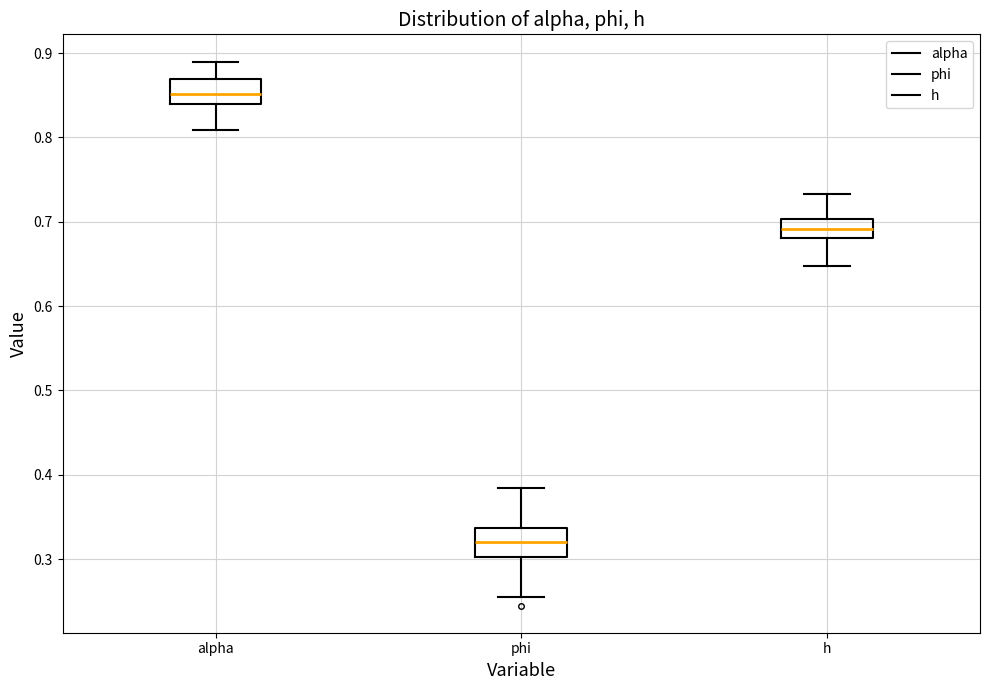

Reading left to right, read every box against the y-axis: the position of its median line, the range the box covers, and the ends of its whiskers. The values are not printed on the chart, so give them approximately, as read against the axis.

alpha: median 0.85, box 0.84 to 0.87, whiskers 0.81 to 0.89
phi: median 0.32, box 0.30 to 0.34, whiskers 0.26 to 0.38
h: median 0.69, box 0.68 to 0.70, whiskers 0.65 to 0.73